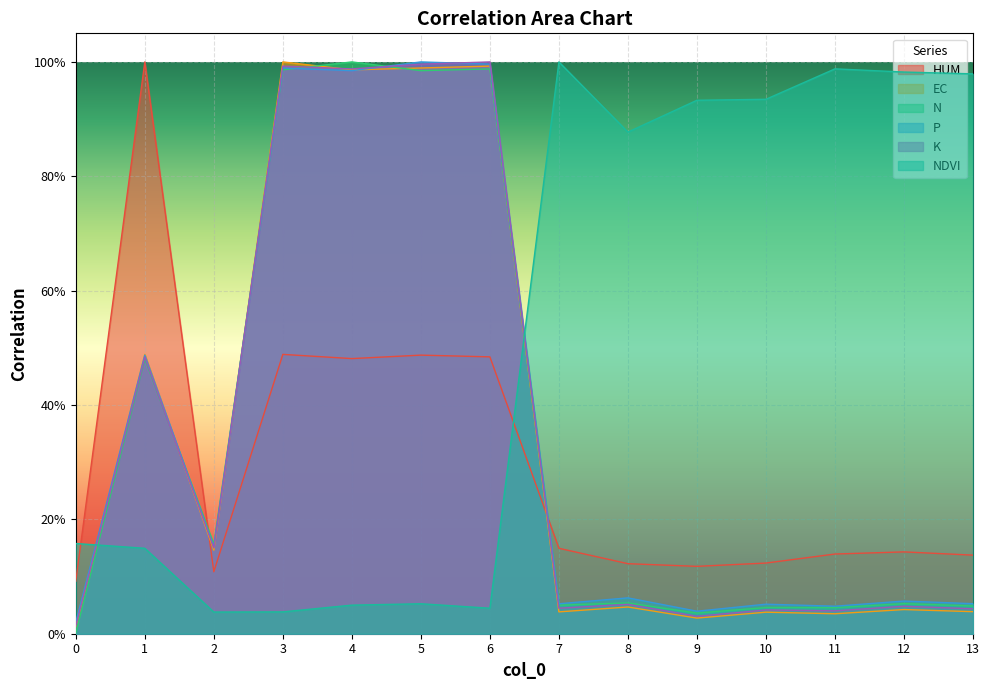

Between 5 and 2, which is larger?

5